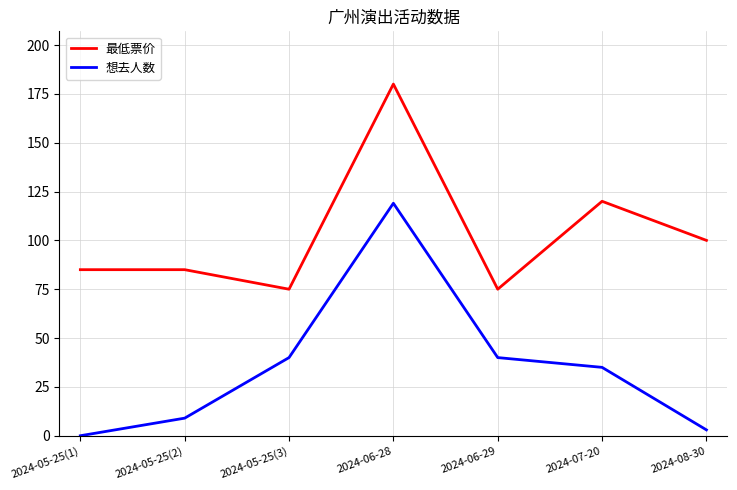

Reading right to left, transcribe all the data shown in this chart.

最低票价: 2024-08-30=100	2024-07-20=120	2024-06-29=75	2024-06-28=180	2024-05-25(3)=75	2024-05-25(2)=85	2024-05-25(1)=85
想去人数: 2024-08-30=3	2024-07-20=35	2024-06-29=40	2024-06-28=119	2024-05-25(3)=40	2024-05-25(2)=9	2024-05-25(1)=0